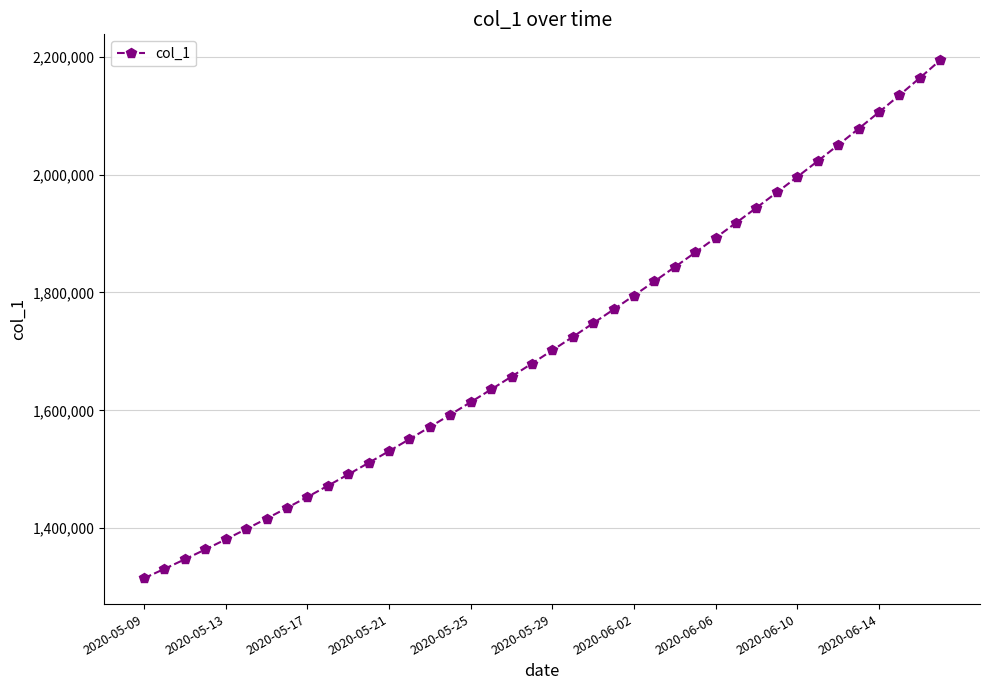

What is the sum of all values?

68485760.6